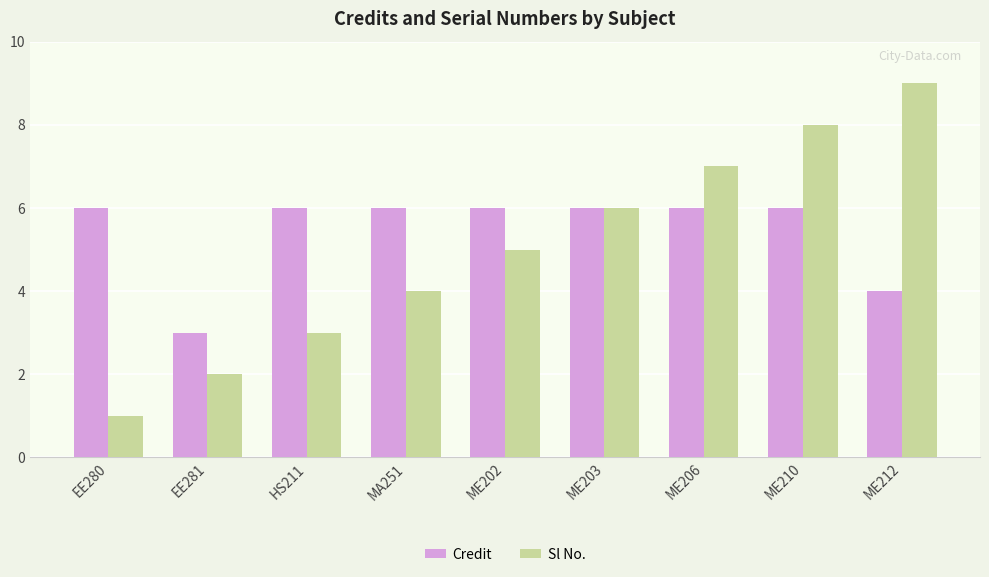

List the series in order of their overall mean, lowest first.

Sl No., Credit